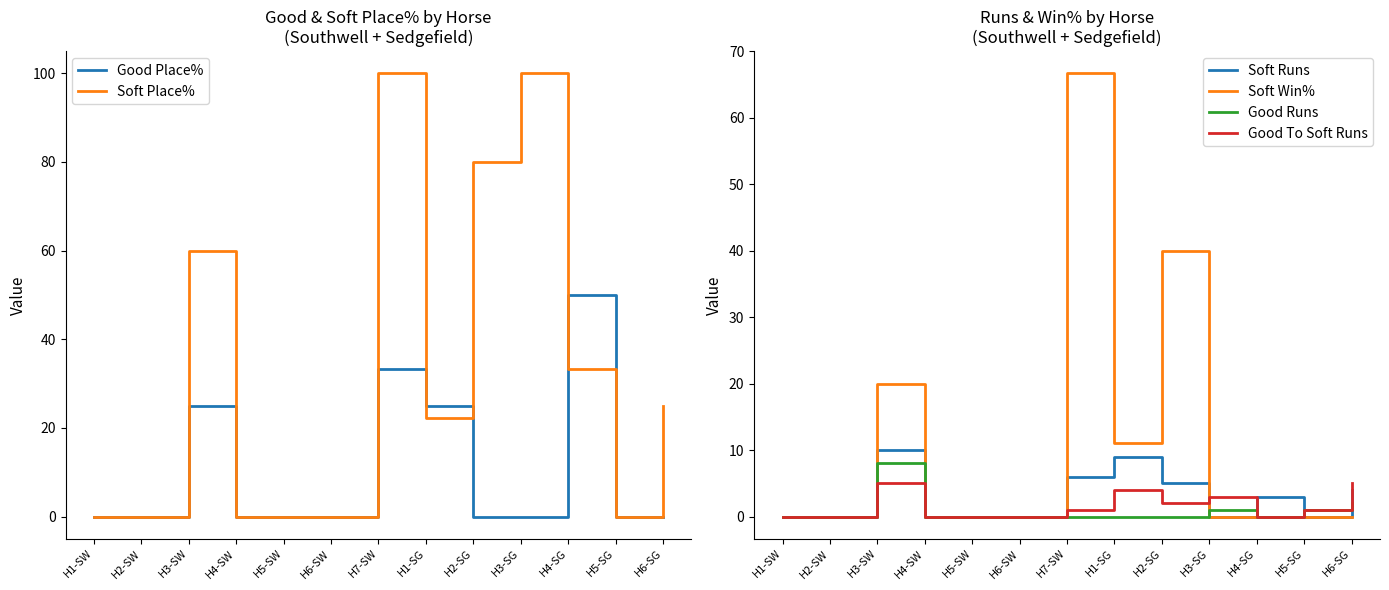

Reading left to right, transcribe all the data shown in this chart.

Good Place%: 0.0	0.0	25.0	0.0	0.0	0.0	33.3	25.0	0.0	0.0	50.0	0.0	0.0
Soft Place%: 0.0	0.0	60.0	0.0	0.0	0.0	100.0	22.2	80.0	100.0	33.3	0.0	25.0
Soft Runs: 0.0	0.0	10.0	0.0	0.0	0.0	6.0	9.0	5.0	0.0	3.0	0.0	4.0
Soft Win%: 0.0	0.0	20.0	0.0	0.0	0.0	66.7	11.1	40.0	0.0	0.0	0.0	0.0
Good Runs: 0.0	0.0	8.0	0.0	0.0	0.0	0.0	0.0	0.0	1.0	0.0	1.0	2.0
Good To Soft Runs: 0.0	0.0	5.0	0.0	0.0	0.0	1.0	4.0	2.0	3.0	0.0	1.0	5.0